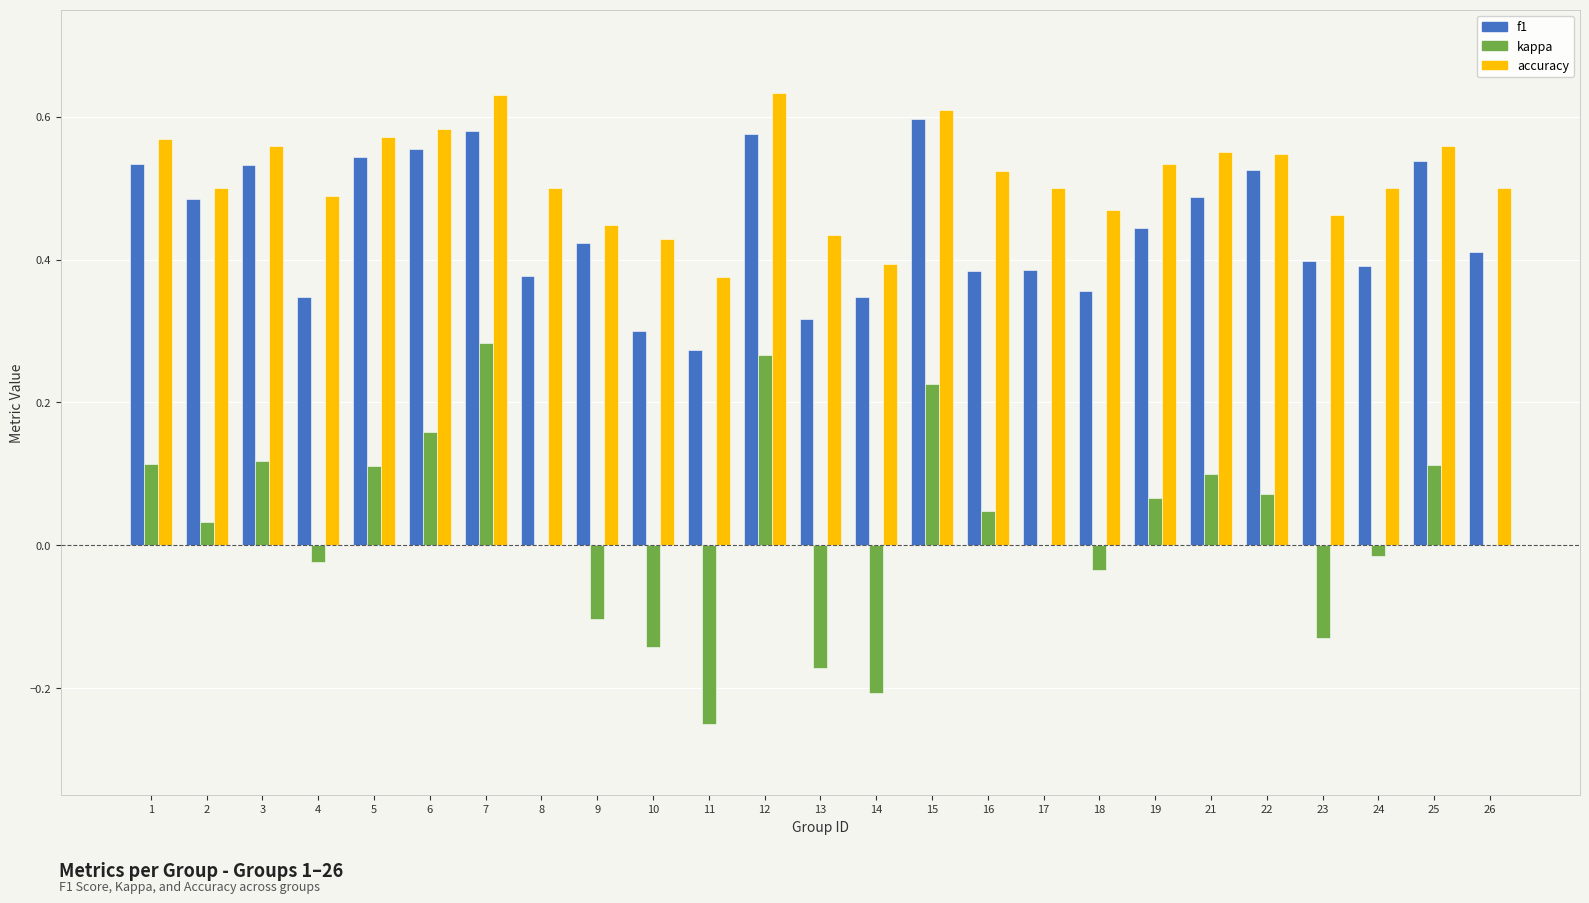

Where is f1 nearest to the value 0?

11